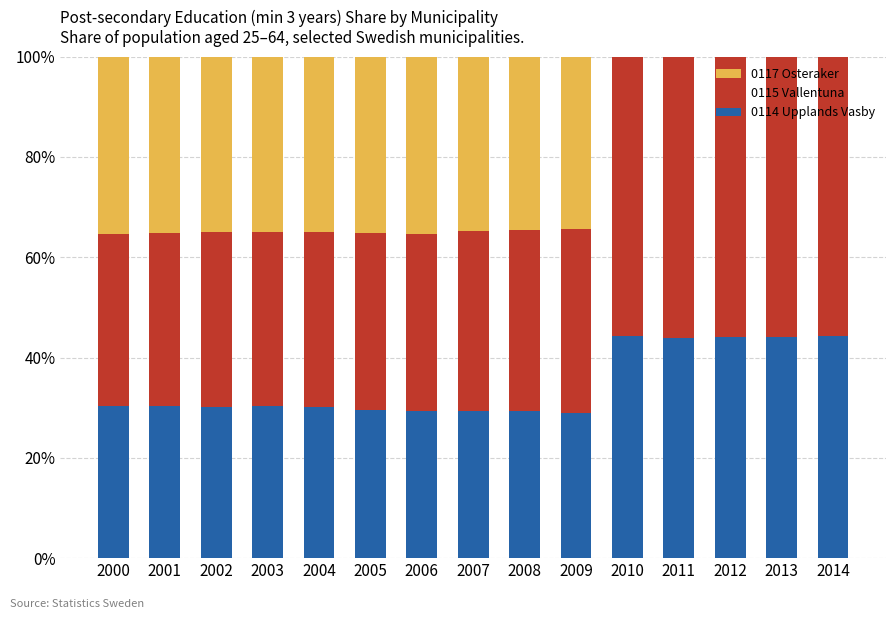

Which series has the largest total across all categories?

0115 Vallentuna